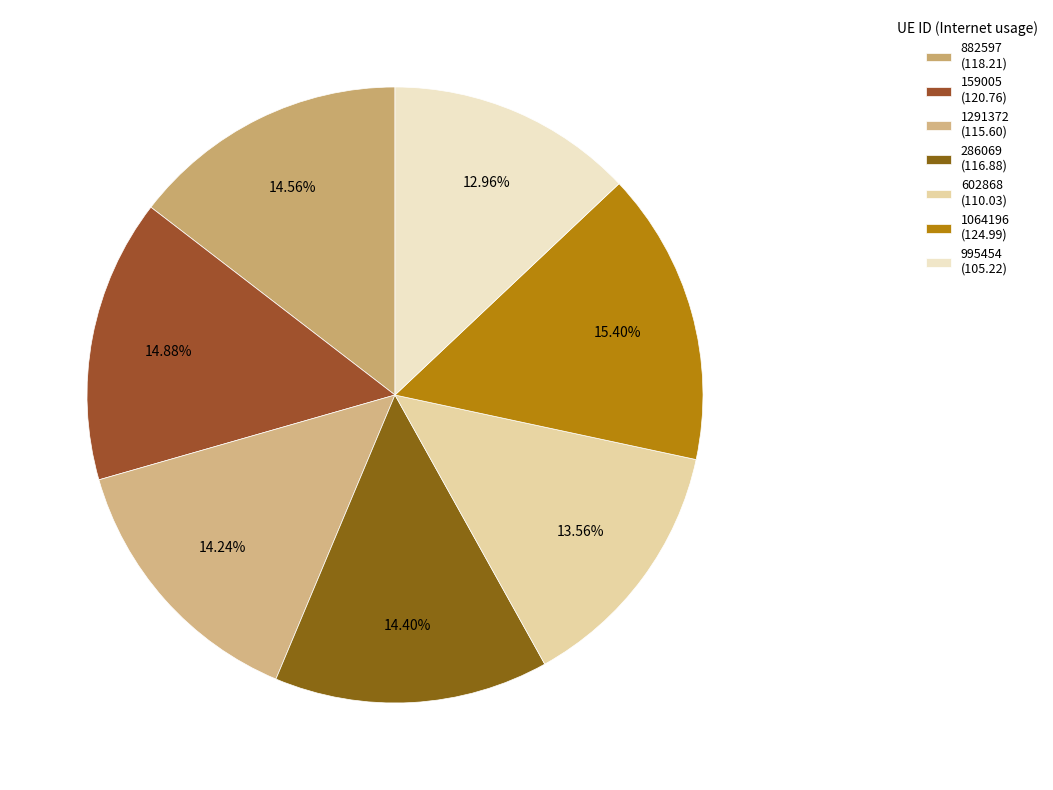

To the nearest percent, what percentage of the pie is 995454?

13%